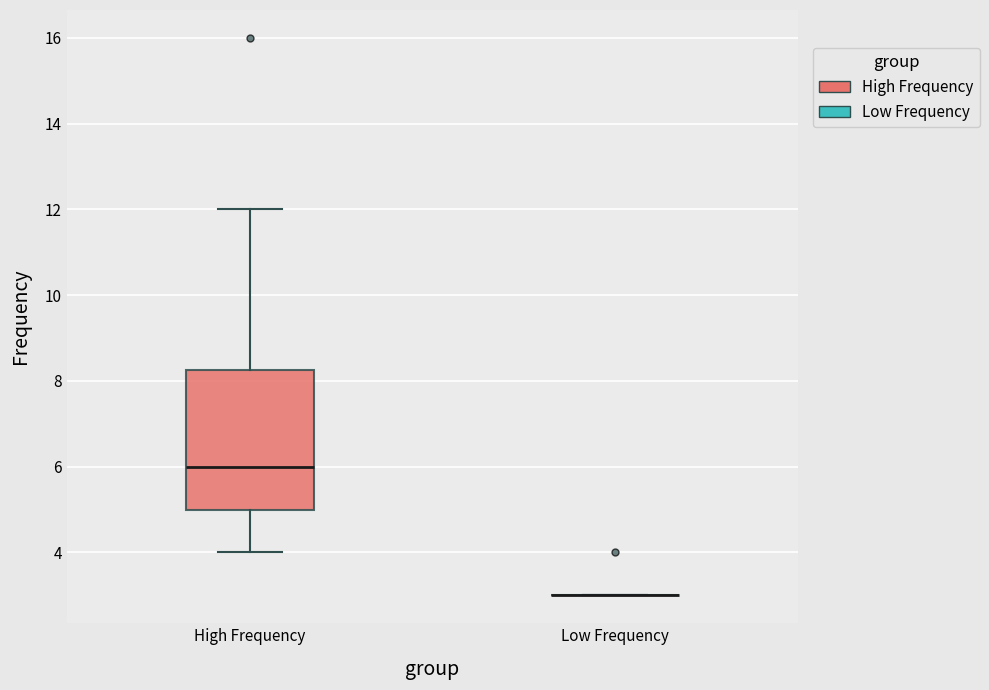

Which box is the tallest, from its lower edge to its upper edge?

High Frequency